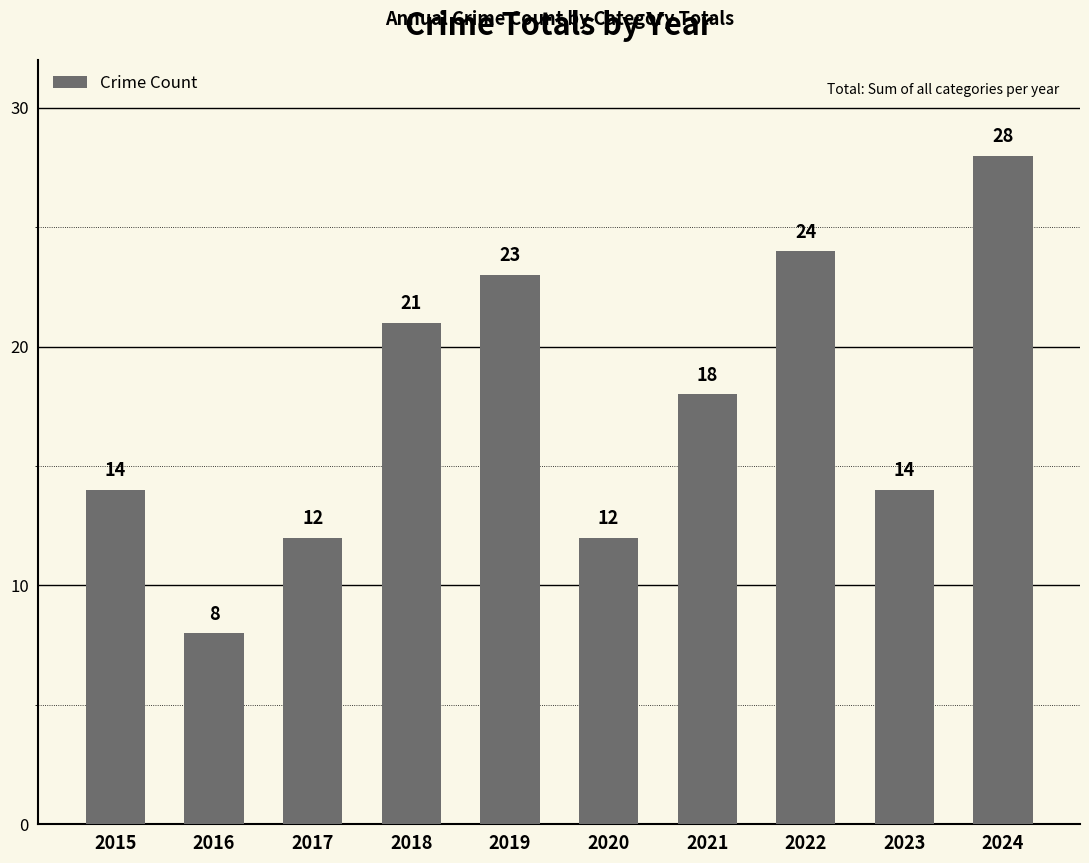

What is the value of the 8th bar from the left?

24